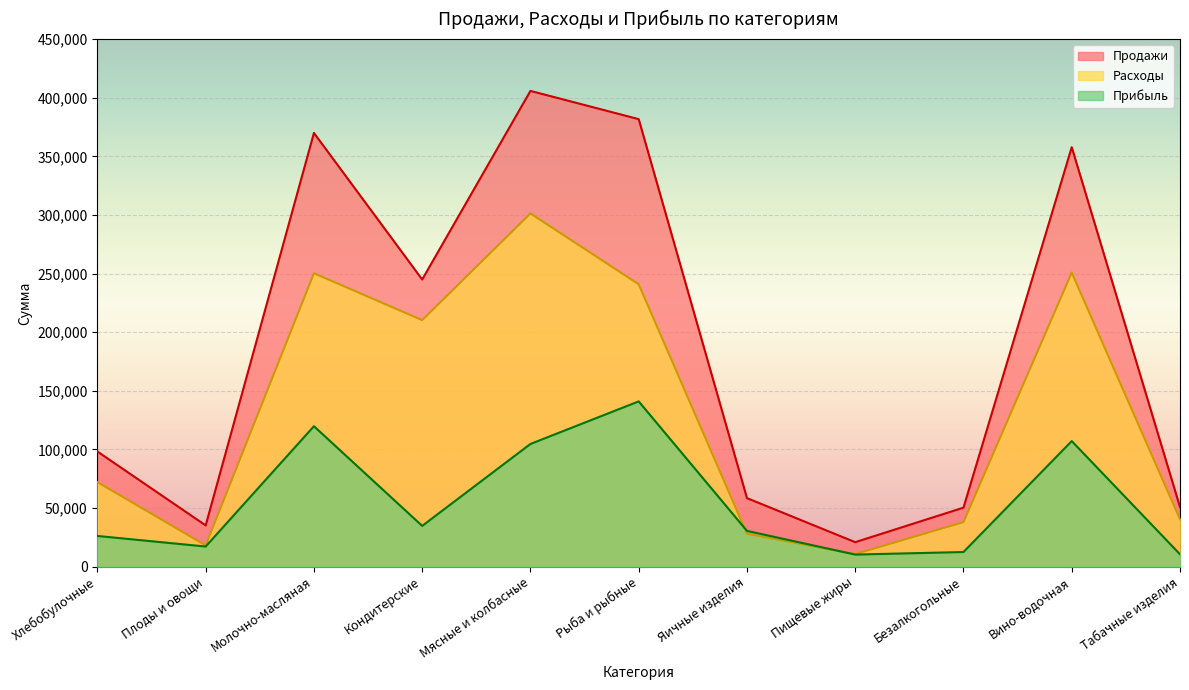

True or false: Расходы has a value of 18859 at Яичные изделия.

False